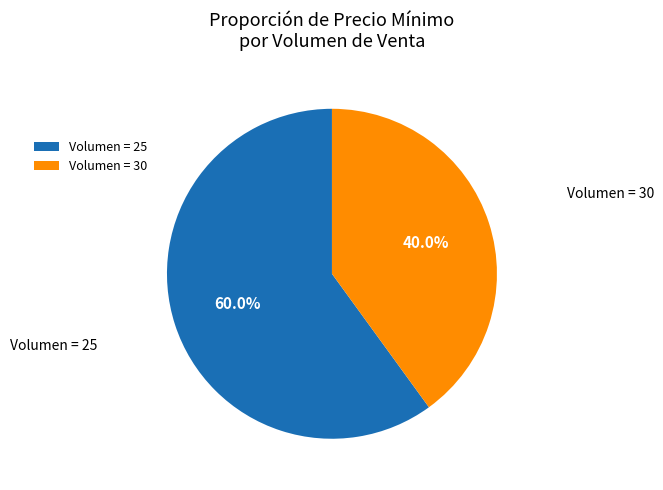

Which category has the smallest portion of the pie?

Volumen = 30